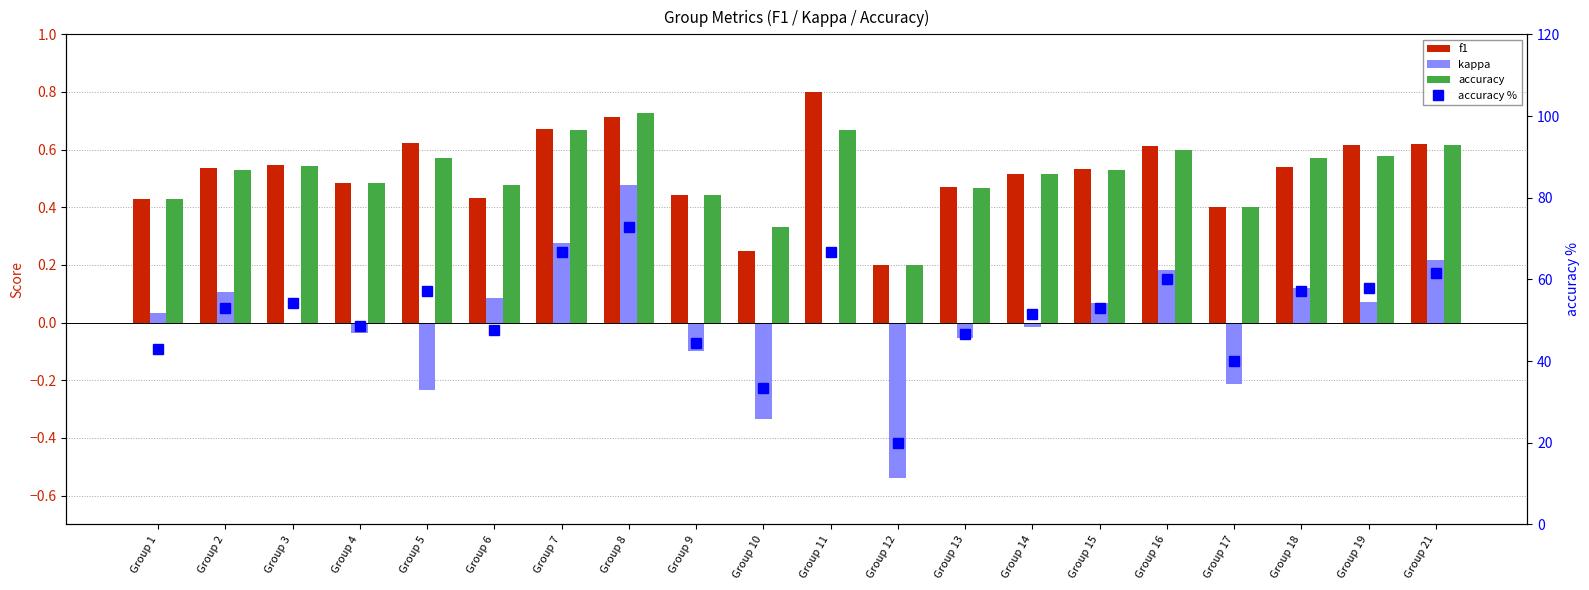

What is the total value across all series at Group 12?

19.9